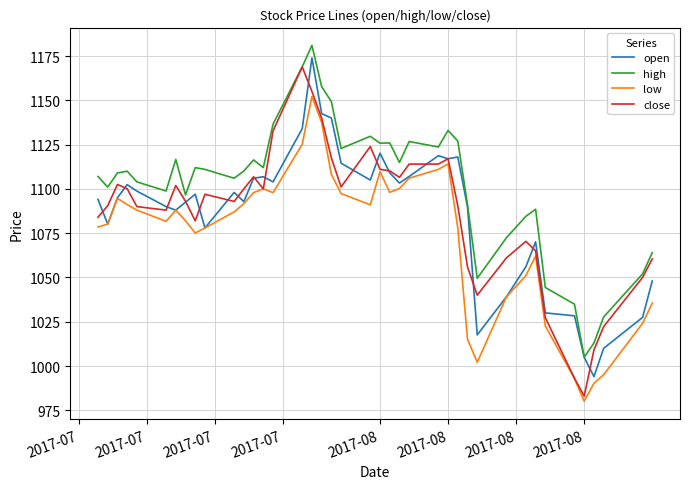

True or false: low and high intersect in this chart.

False